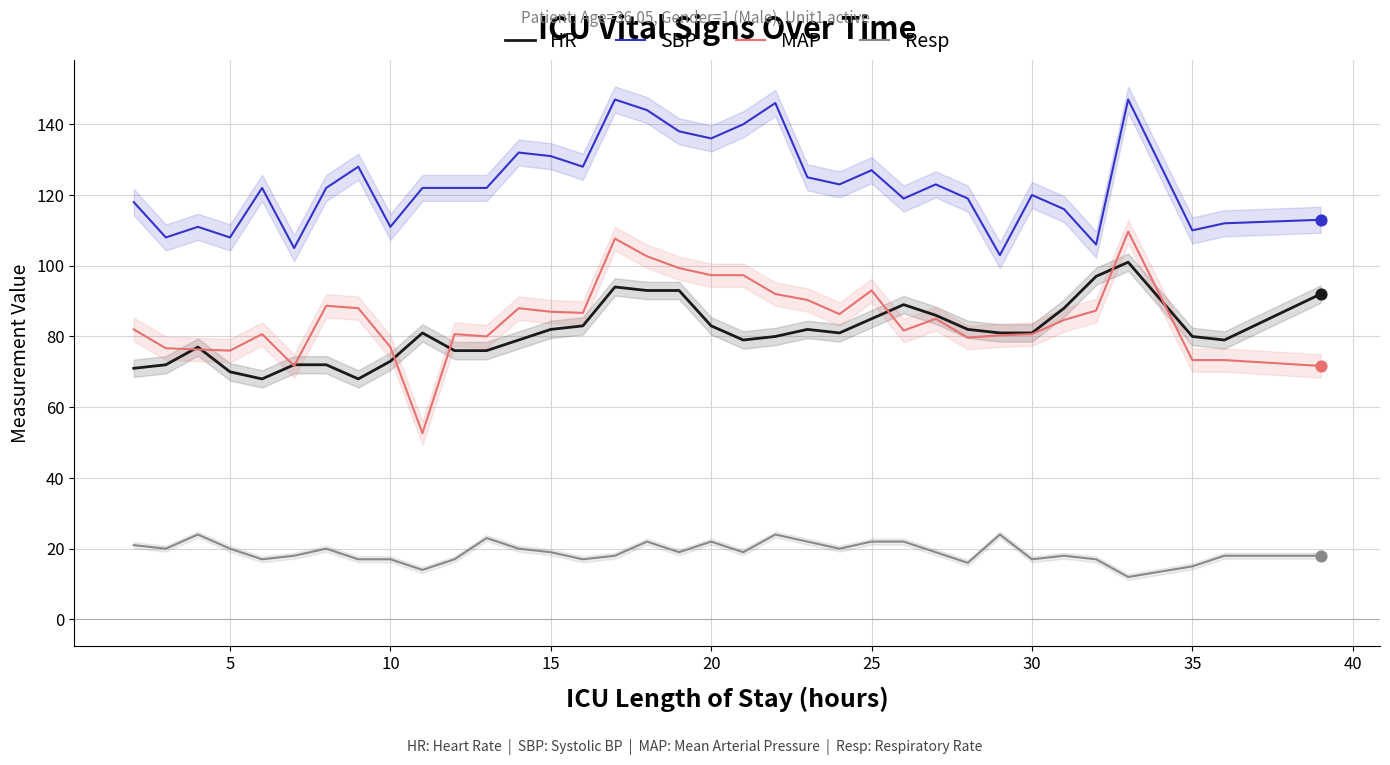

Which series has the largest total across all categories?

SBP